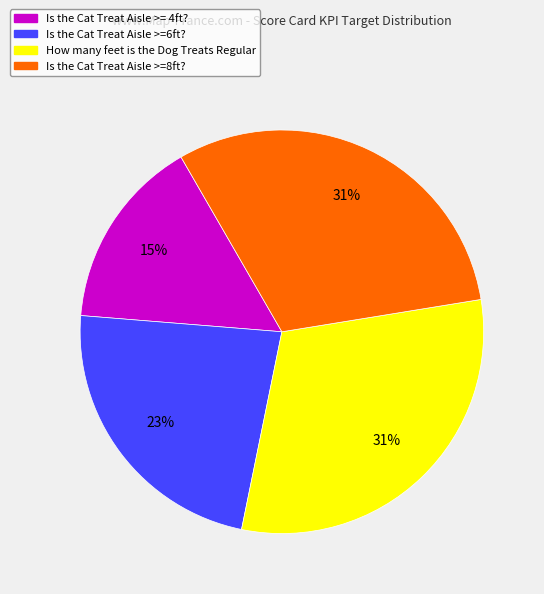

The How many feet is the Dog Treats Regular slice represents 43% of the pie. True or false?

False